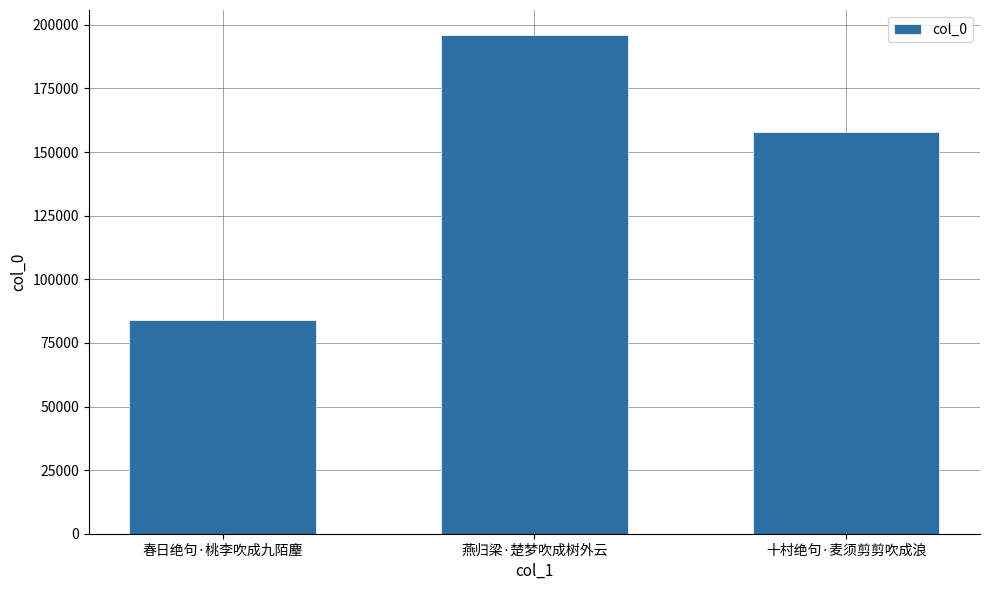

Which has a higher value, 燕归梁·楚梦吹成树外云 or 十村绝句·麦须剪剪吹成浪?

燕归梁·楚梦吹成树外云